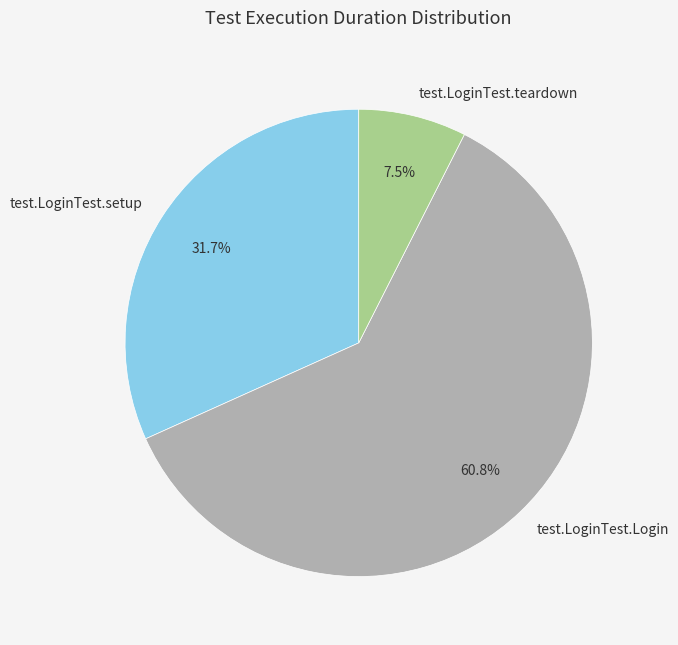

Is test.LoginTest.Login the majority of the pie?

Yes